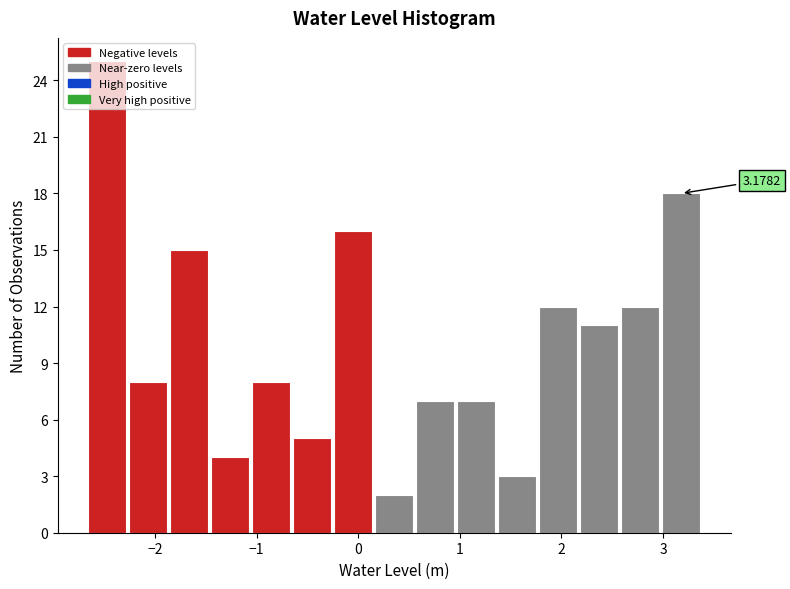

Over which range of the x-axis is the bar tallest?

-2.7 to -2.3